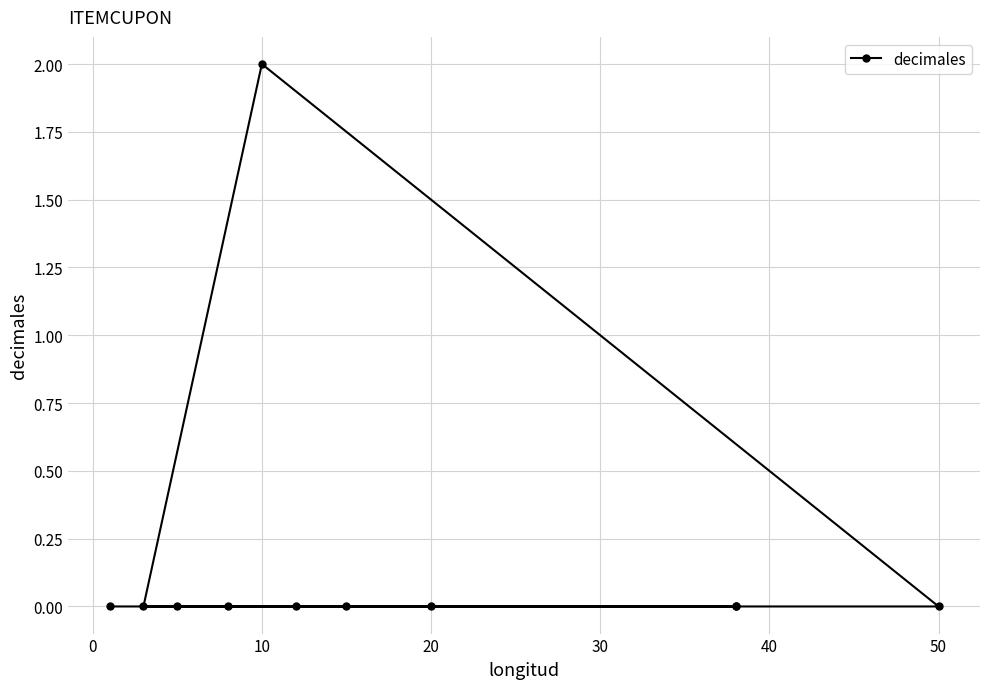

The value at 60 is -1. True or false?

False